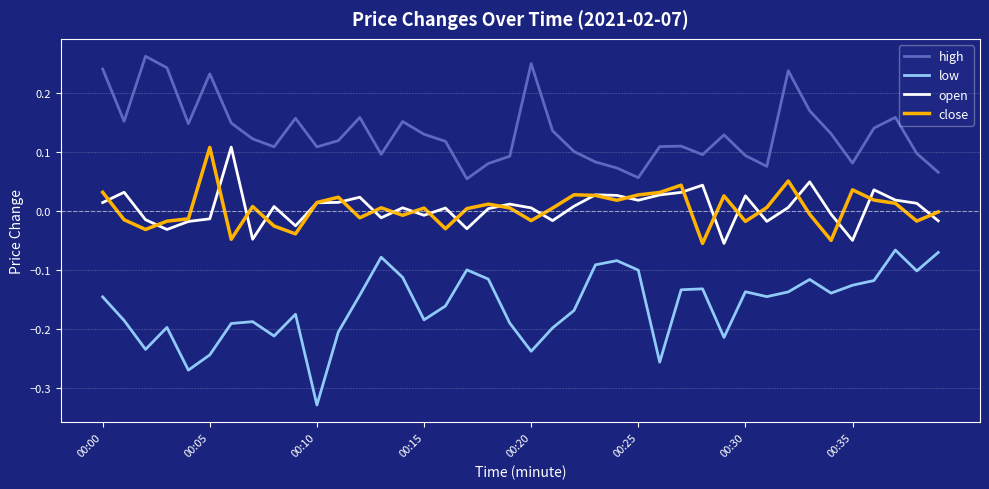

True or false: low and open intersect in this chart.

False